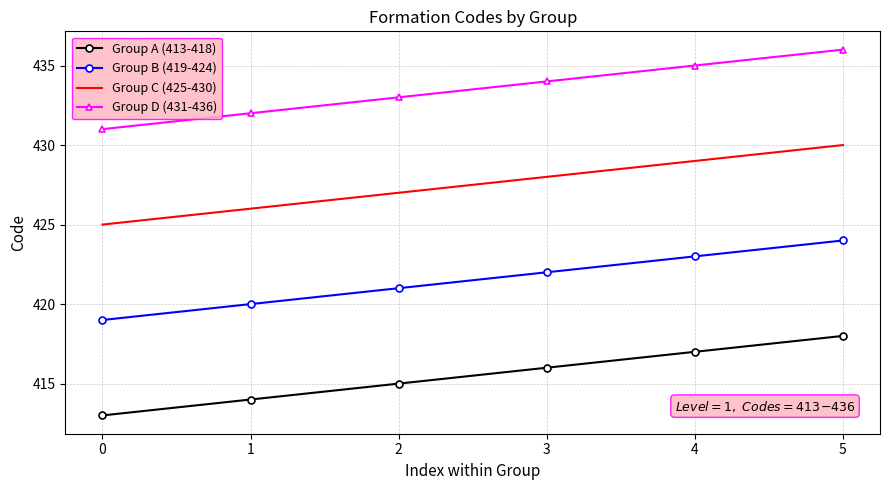

Which series has the largest total across all categories?

Group D (431-436)